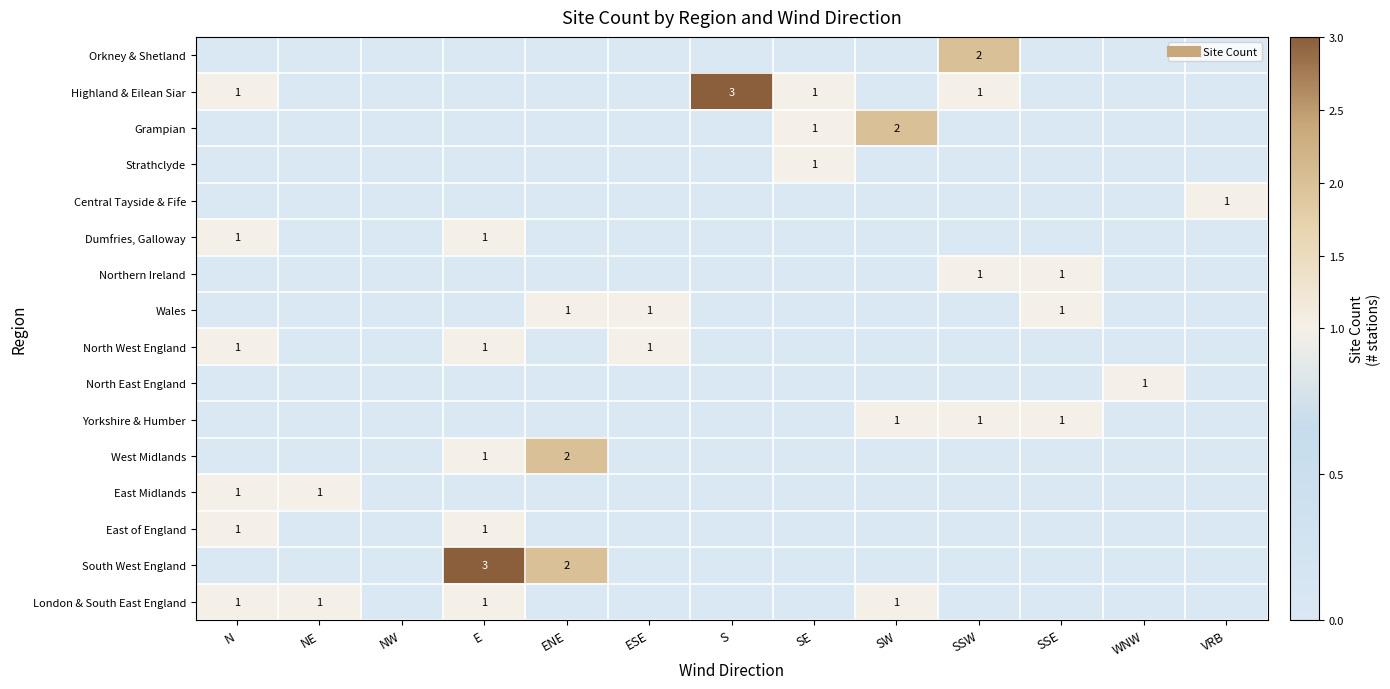

What is the difference between the highest and lowest values at VRB?

1